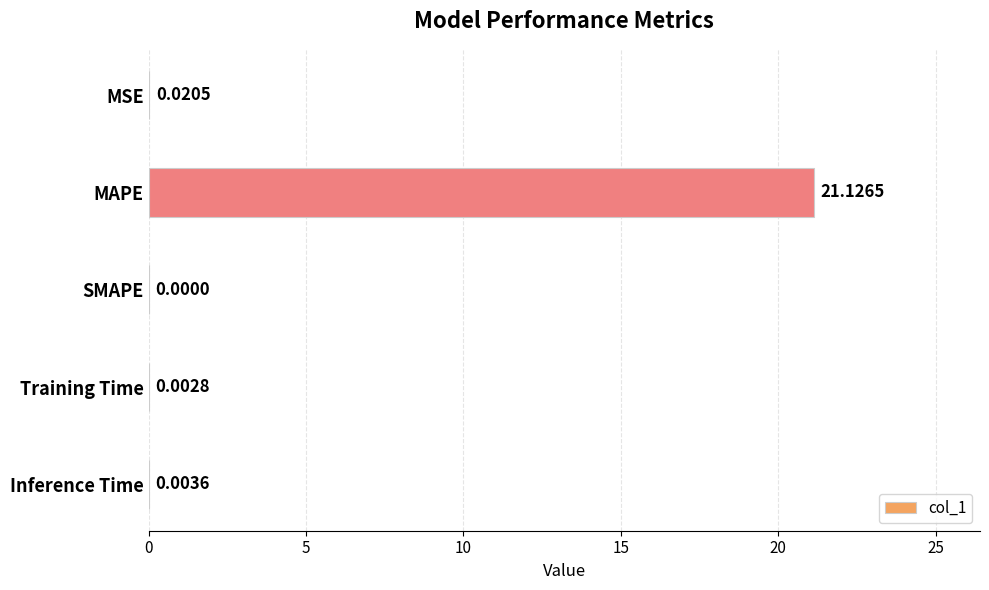

Which category has the highest value across all series?

MAPE